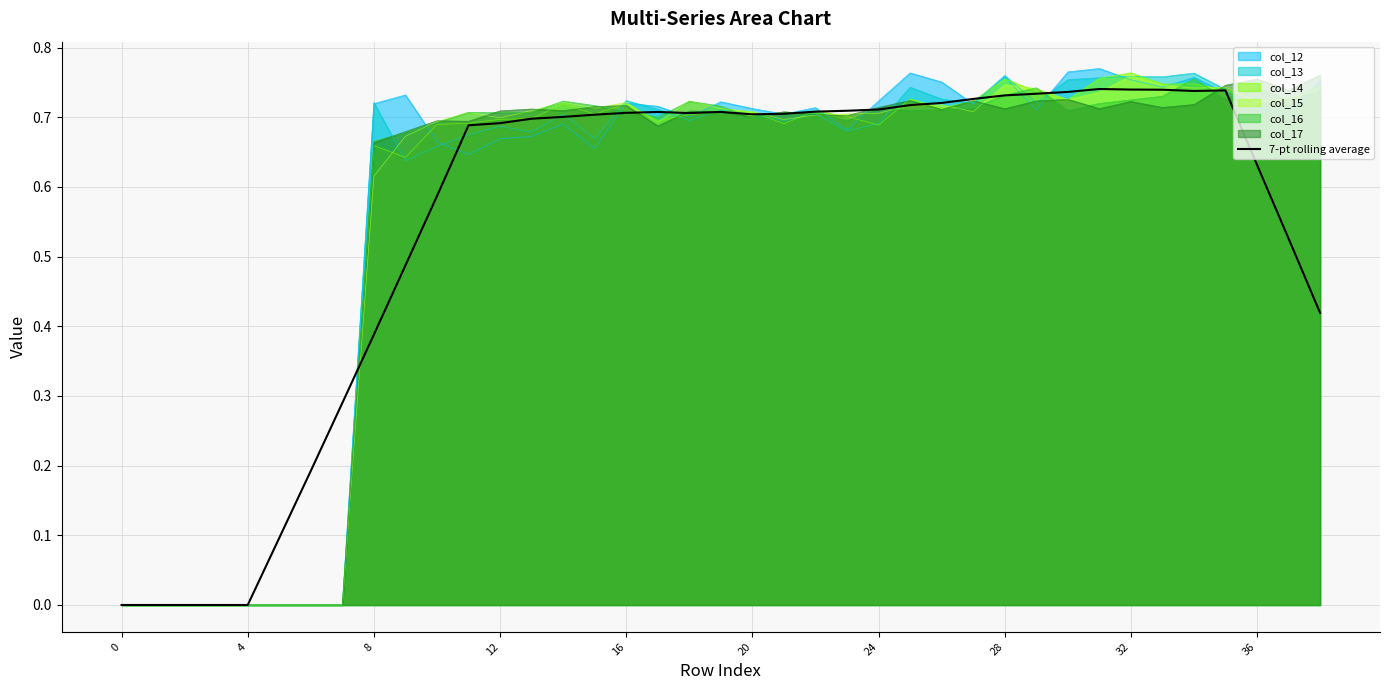

Does the chart display data point markers on the line(s)?

No